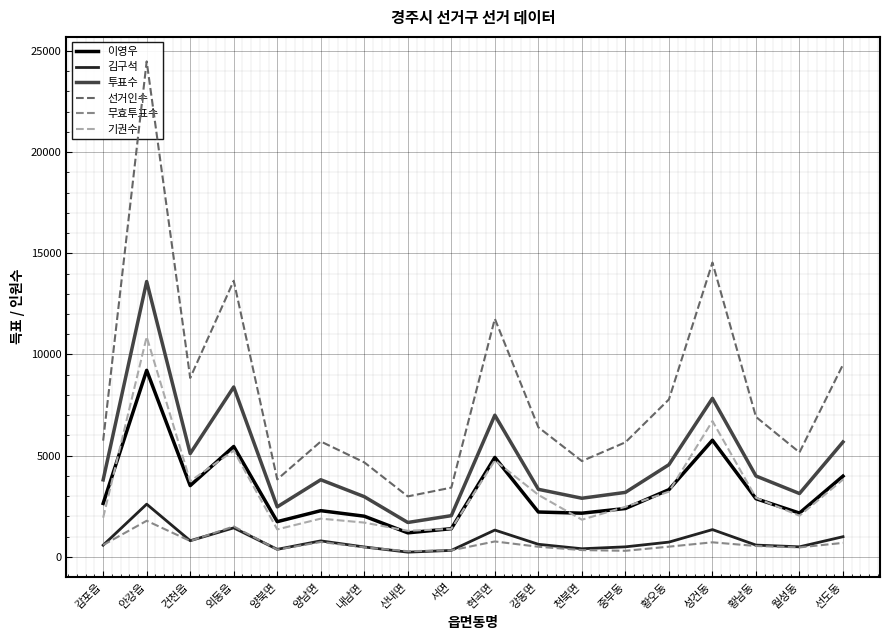

List the series in order of their peak value, highest first.

선거인수, 투표수, 기권수, 이영우, 김구석, 무효투표수